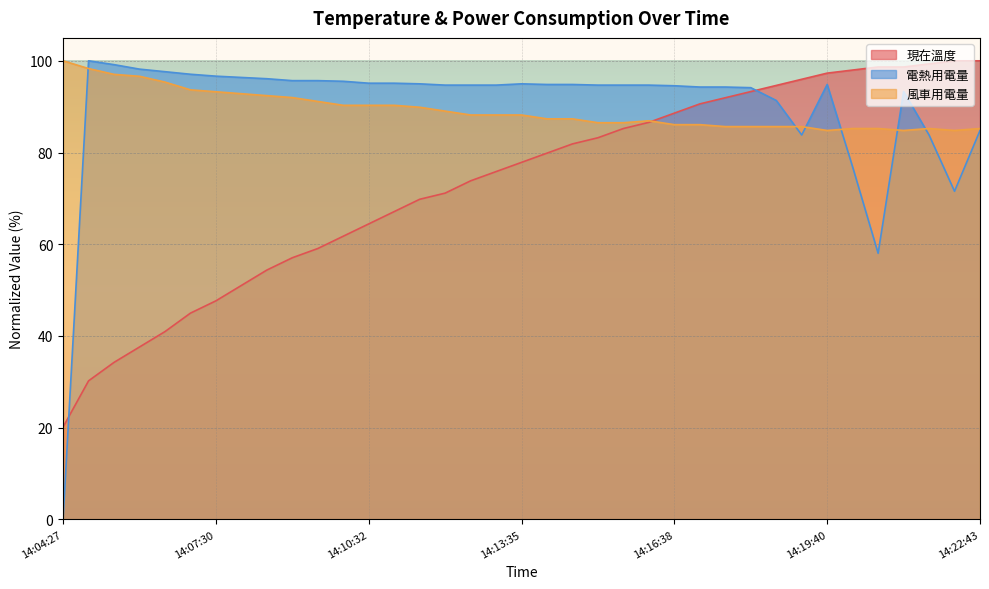

Which has a higher value, 14:10:32 or 14:12:34?

14:12:34